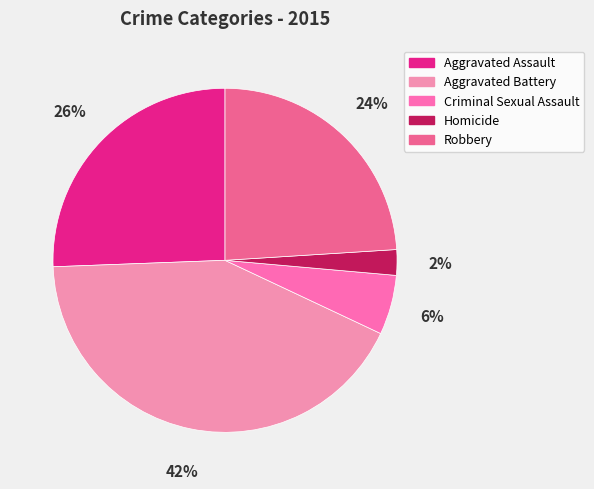

To the nearest percent, what is the average slice percentage?

20%